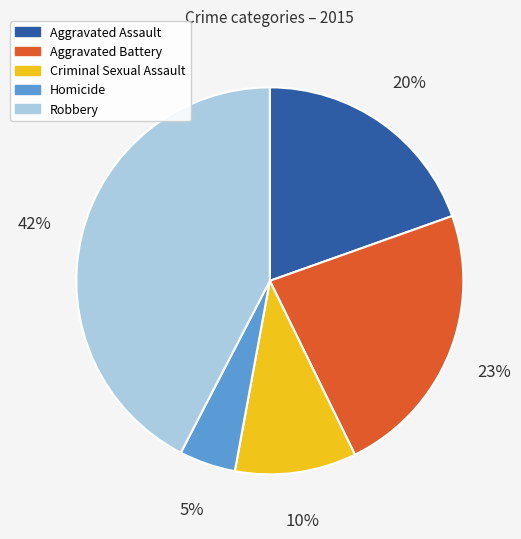

Which has a higher value, Robbery or Criminal Sexual Assault?

Robbery